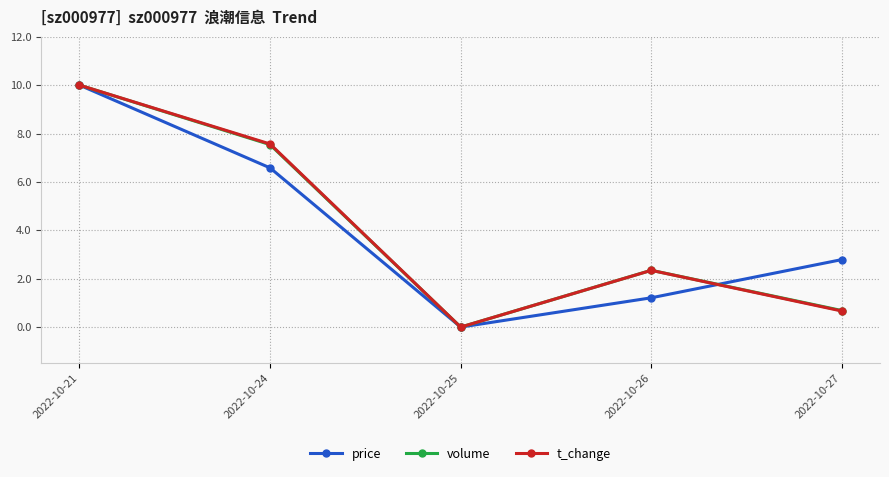

Rank the series by their average value, from highest to lowest.

price, t_change, volume